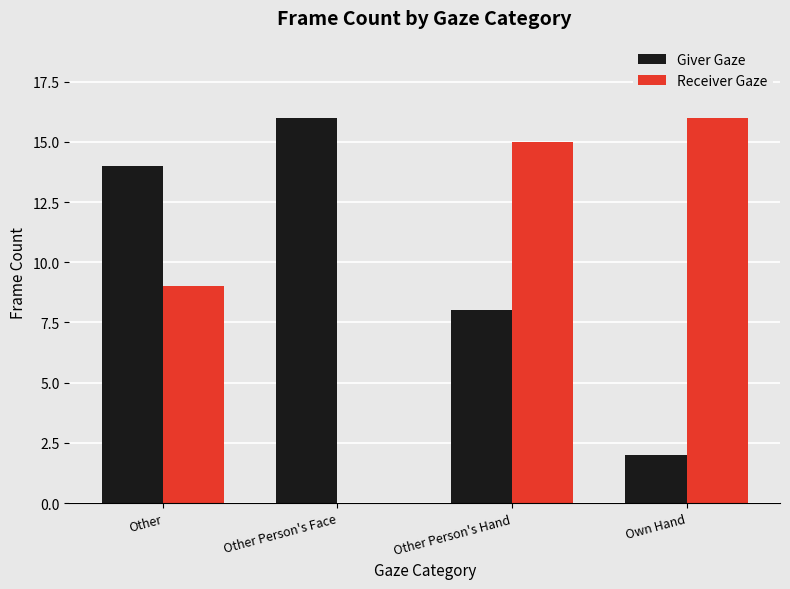

Is it true that Giver Gaze equals 16 at Other Person's Face?

True